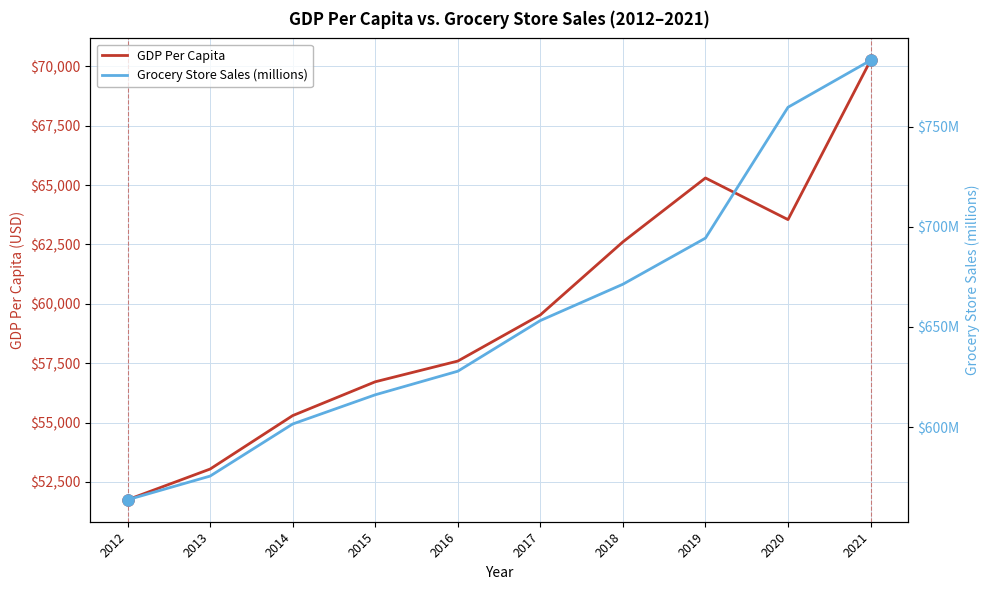

What is the average value of the Grocery Store Sales (millions) series?

654.6